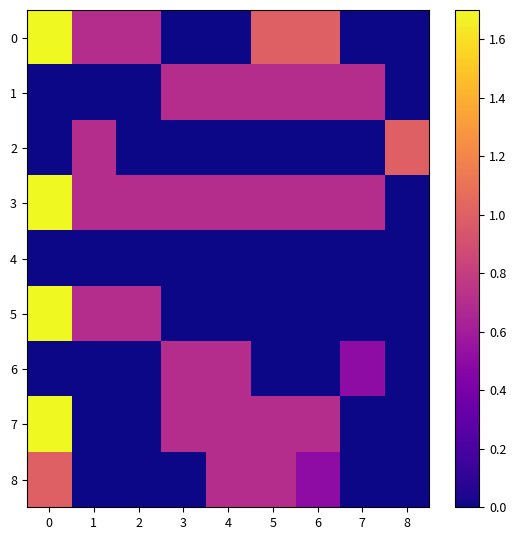

At which category does the chart reach its minimum across all series?

3